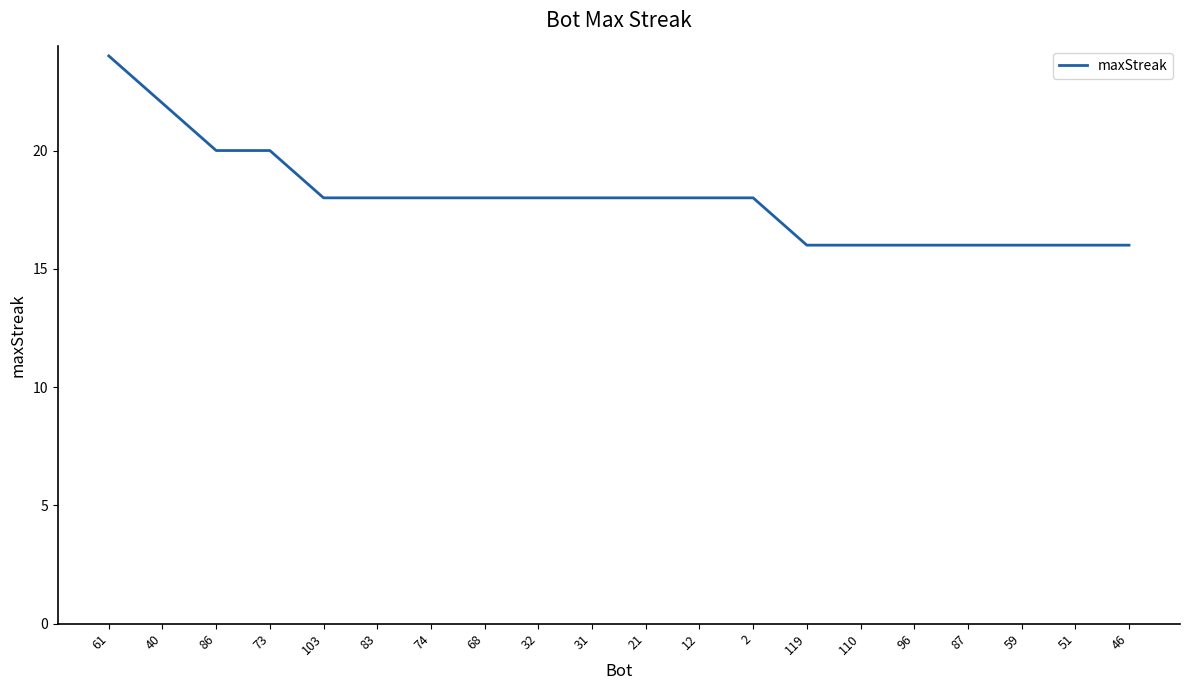

What is the difference between the maximum and minimum values?

8